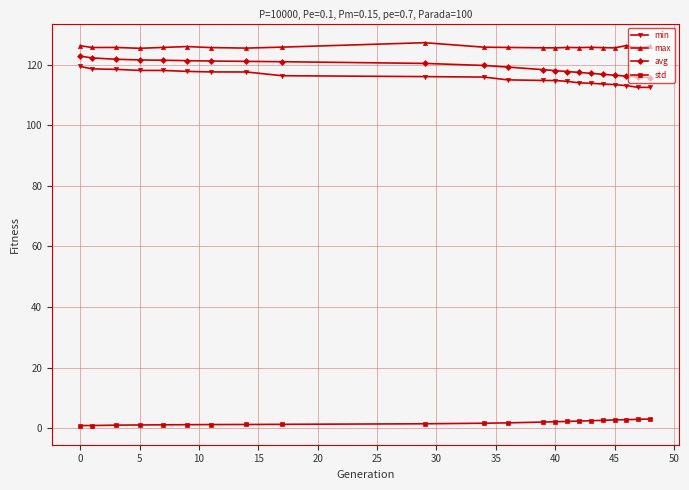

What is the value of the min point at the 22nd from the left?

112.5